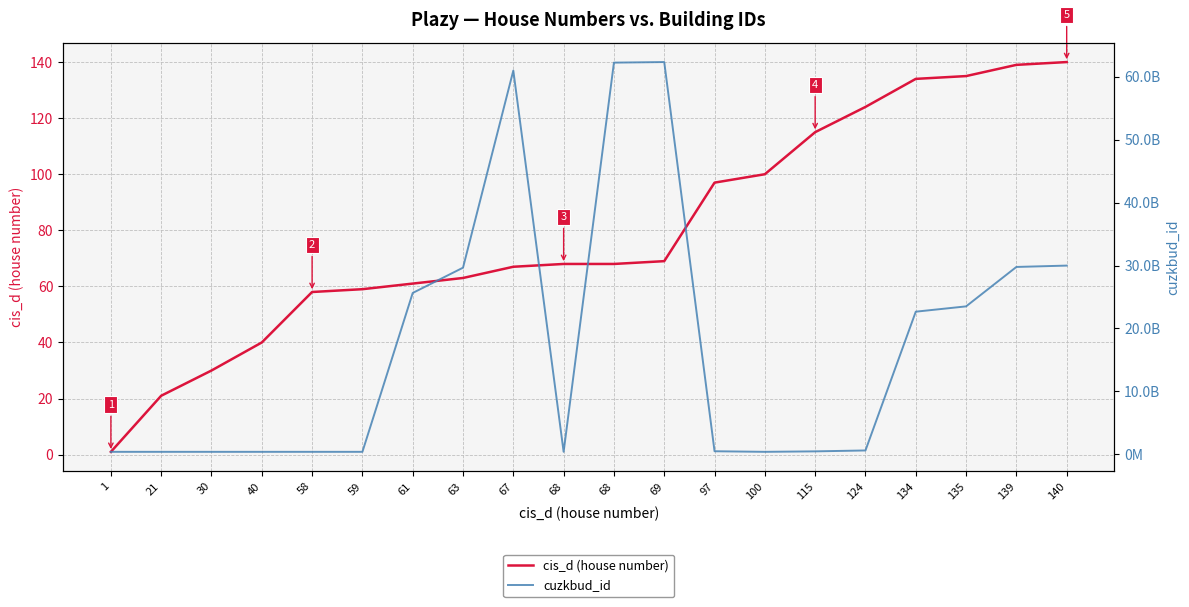

True or false: cis_d (house number) and cuzkbud_id cross at least once.

False